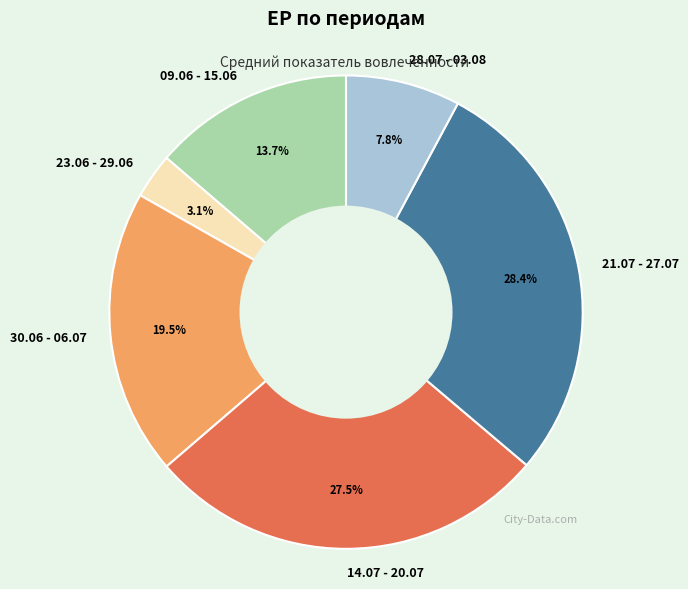

To the nearest percent, what is the average slice percentage?

17%